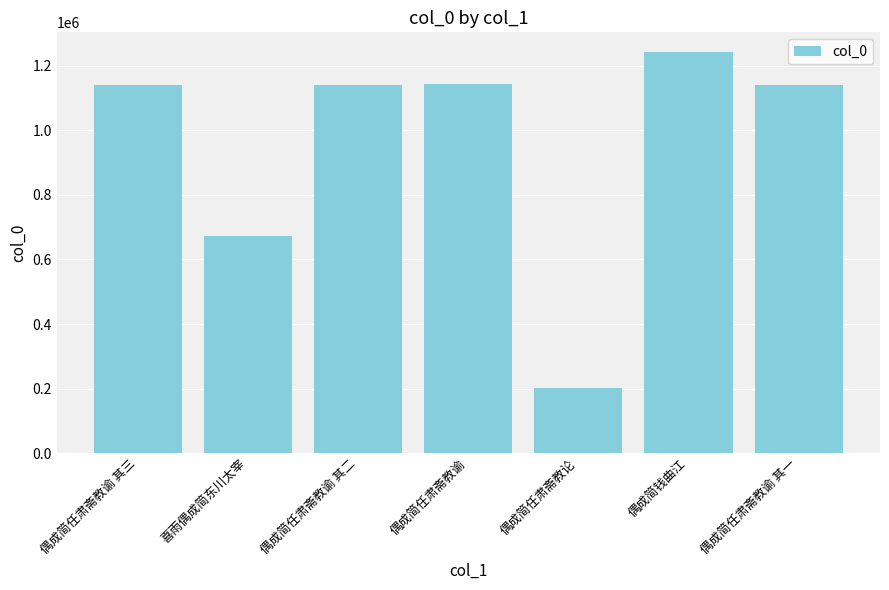

What is the label of the 4th bar from the left?

偶成简任肃斋教谕